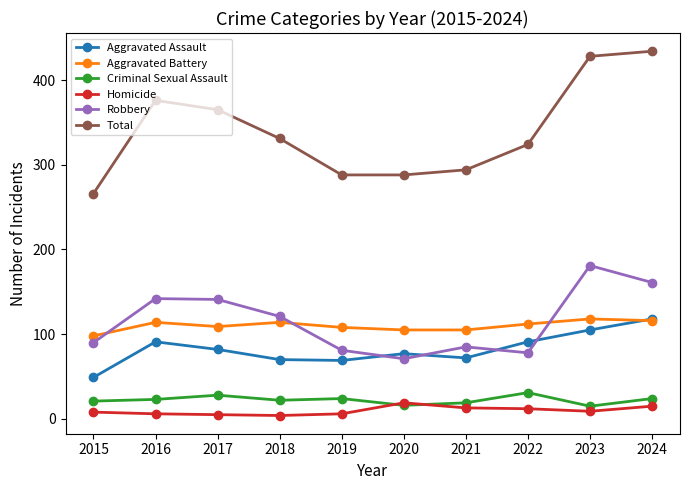

Count the number of categories in the chart.

10